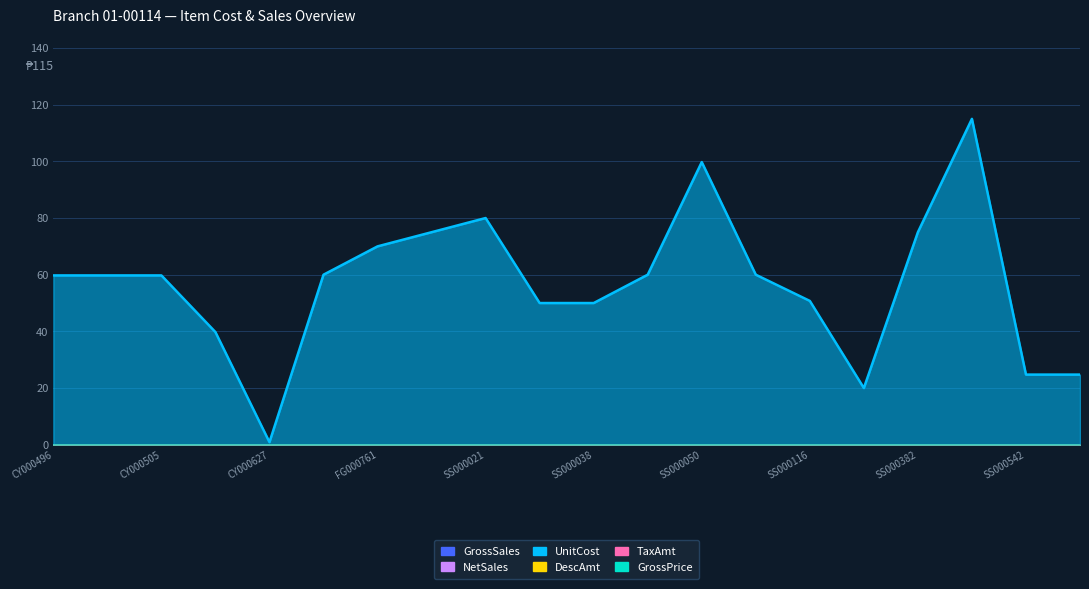

At which category is the sum across all series the highest?

SS000519